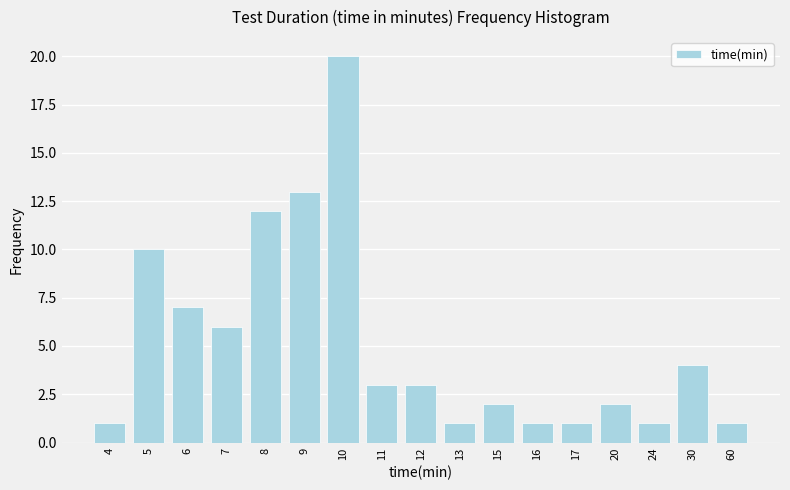

Reading right to left, what are all the values shown in this chart?

1	4	1	2	1	1	2	1	3	3	20	13	12	6	7	10	1